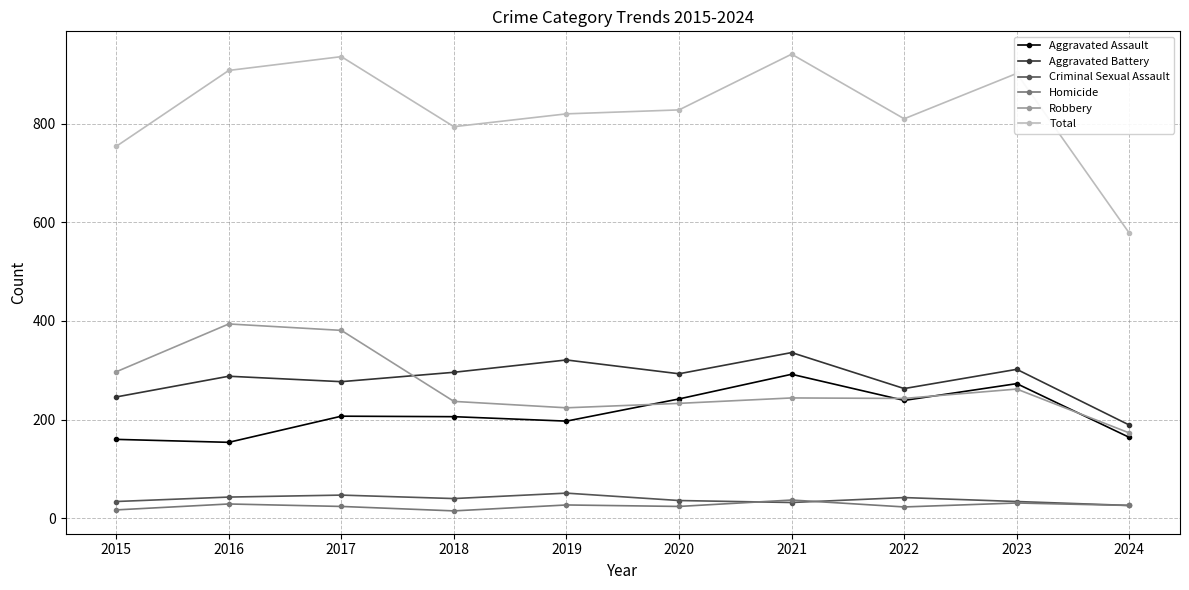

Which series has the largest range (max minus min)?

Total